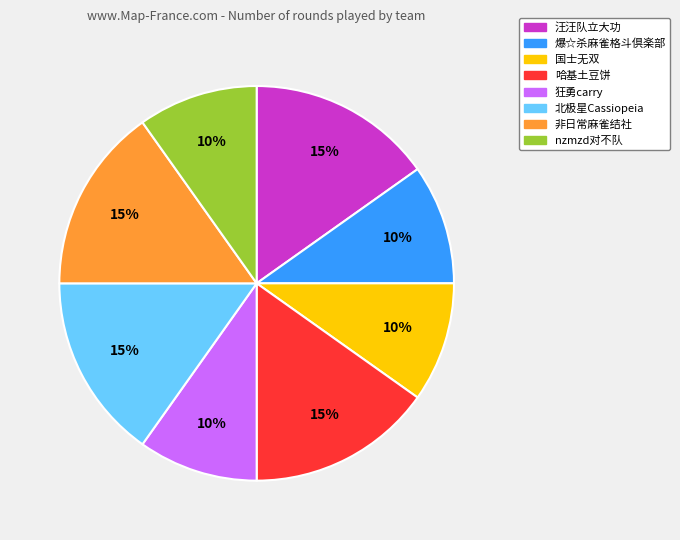

Is it true that 汪汪队立大功 is 15% of the pie?

True